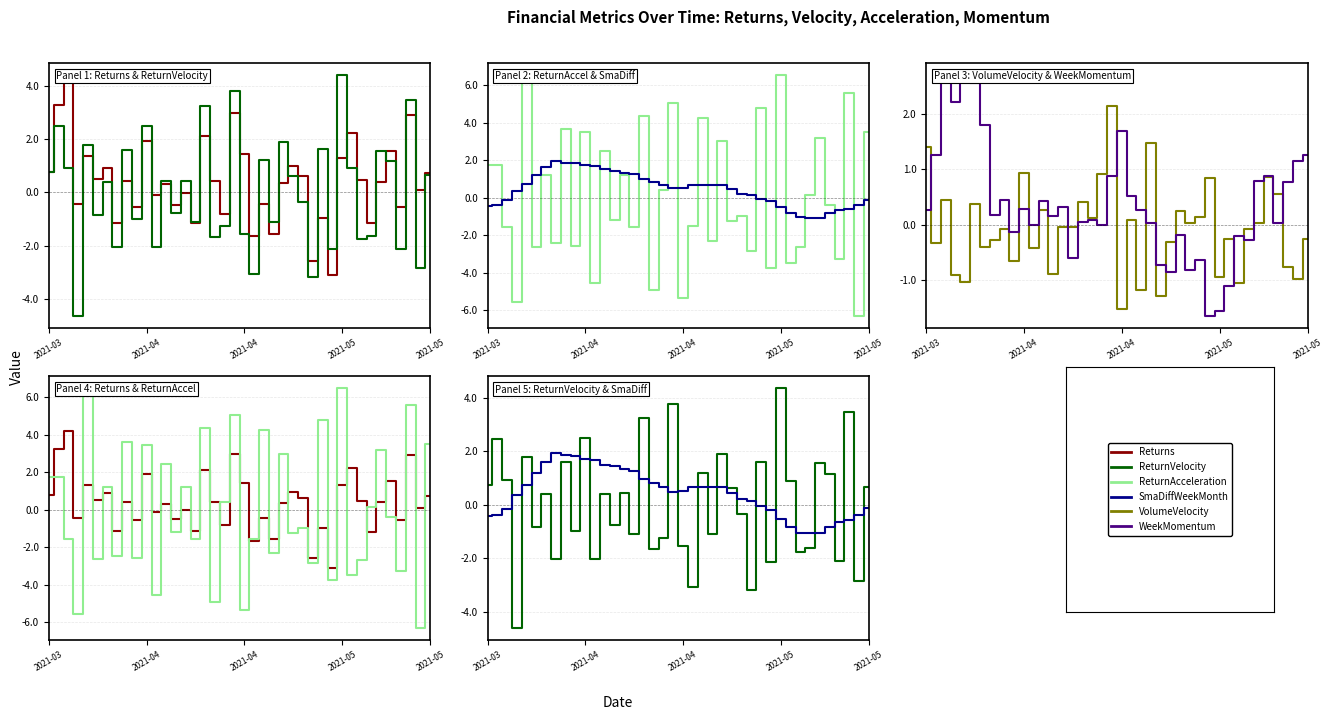

The ReturnAcceleration series shows -0.1 at 35. True or false?

False